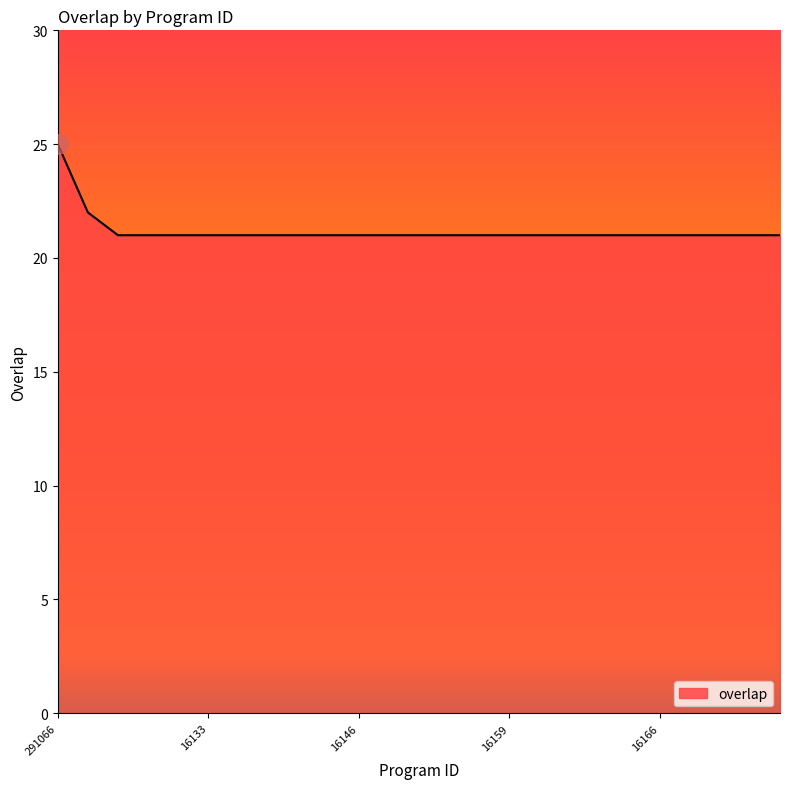

What is the minimum value shown in the chart?

21